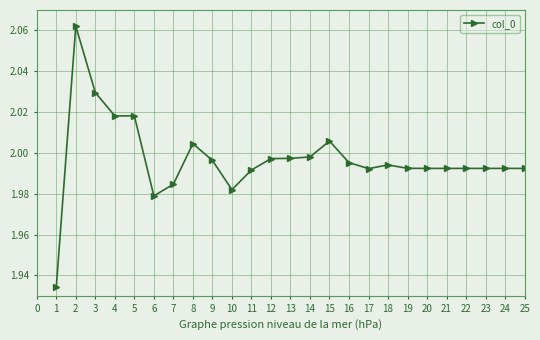

True or false: the data shows 1.0 at 22.

False